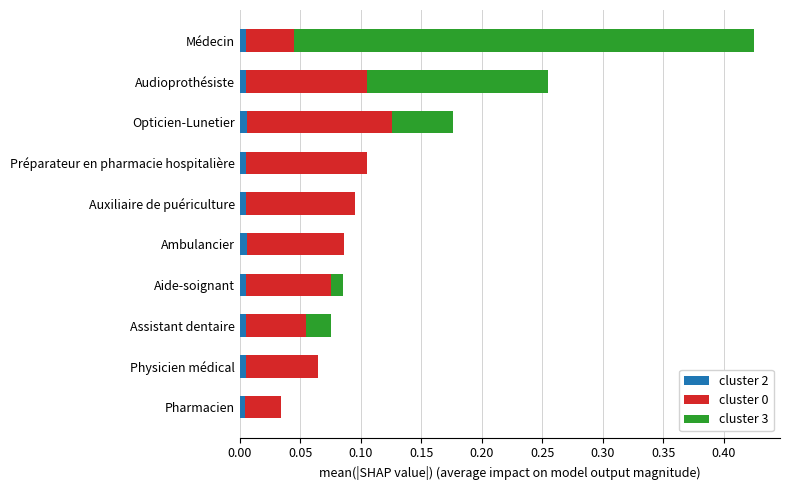

True or false: cluster 2 has a value of 0.0 at Auxiliaire de puériculture.

True